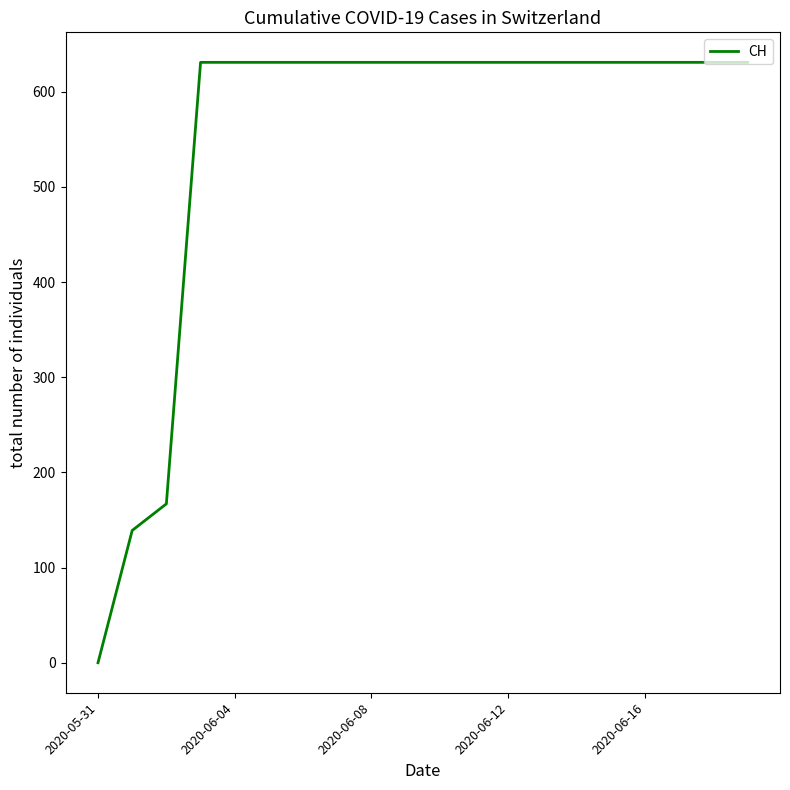

What is the greatest value displayed?

631